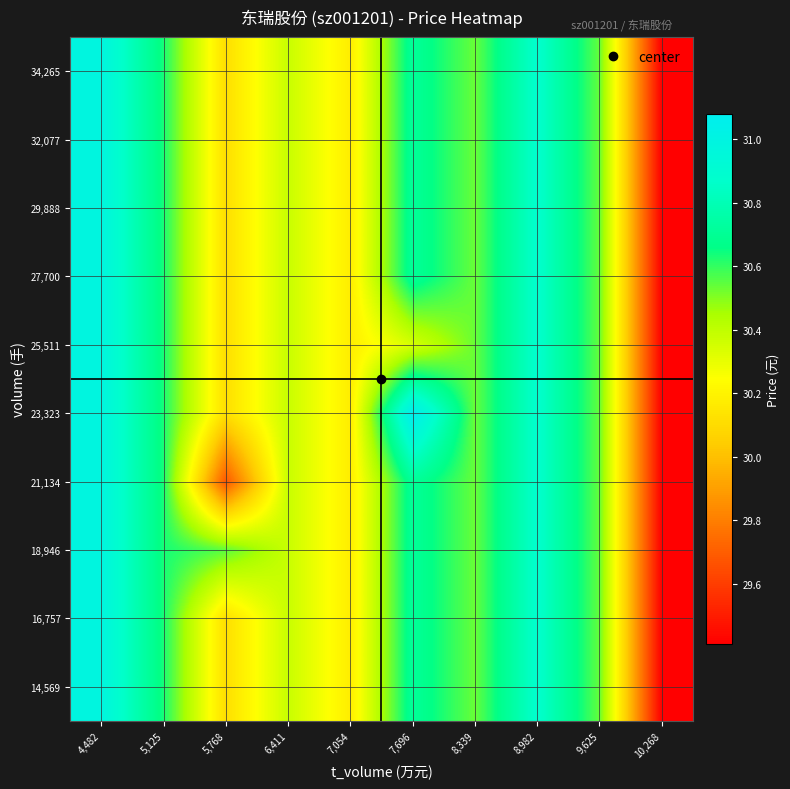

At which category is the sum across all series the highest?

4,482